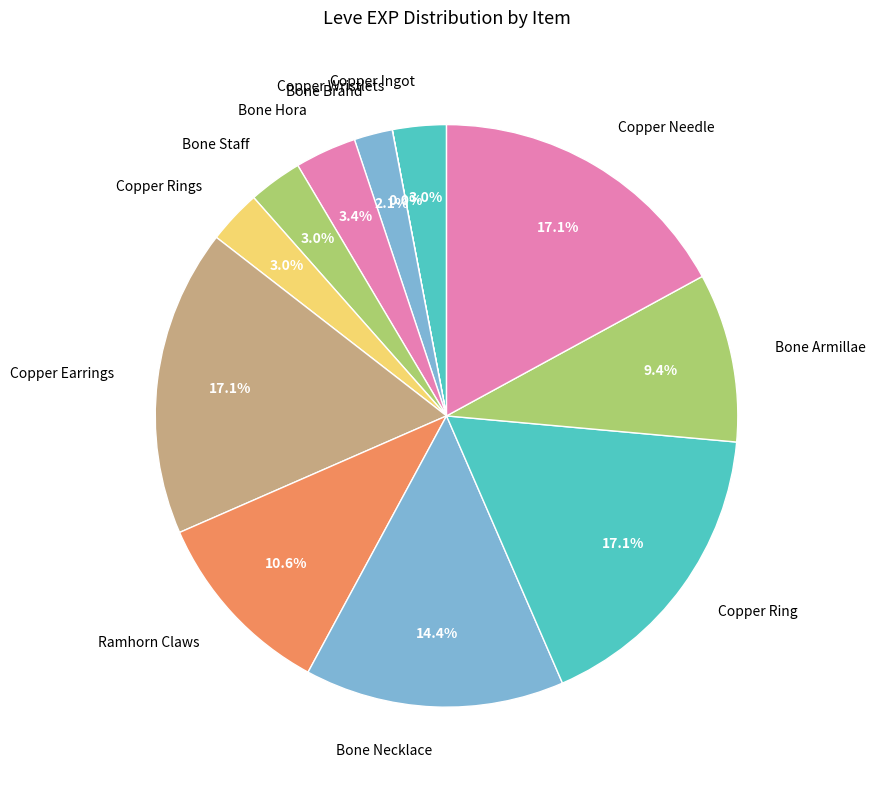

Is the sum of Copper Ring and Bone Staff greater than half?

No